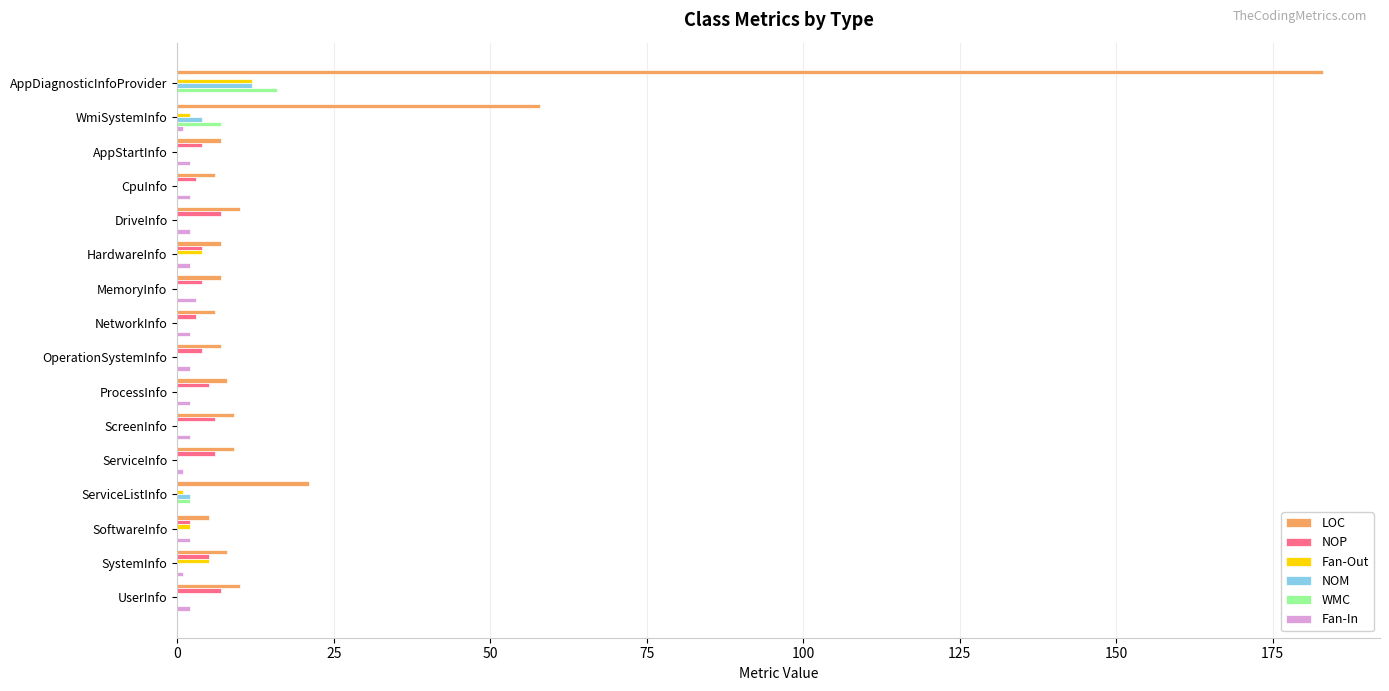

At which category is the sum across all series the highest?

AppDiagnosticInfoProvider